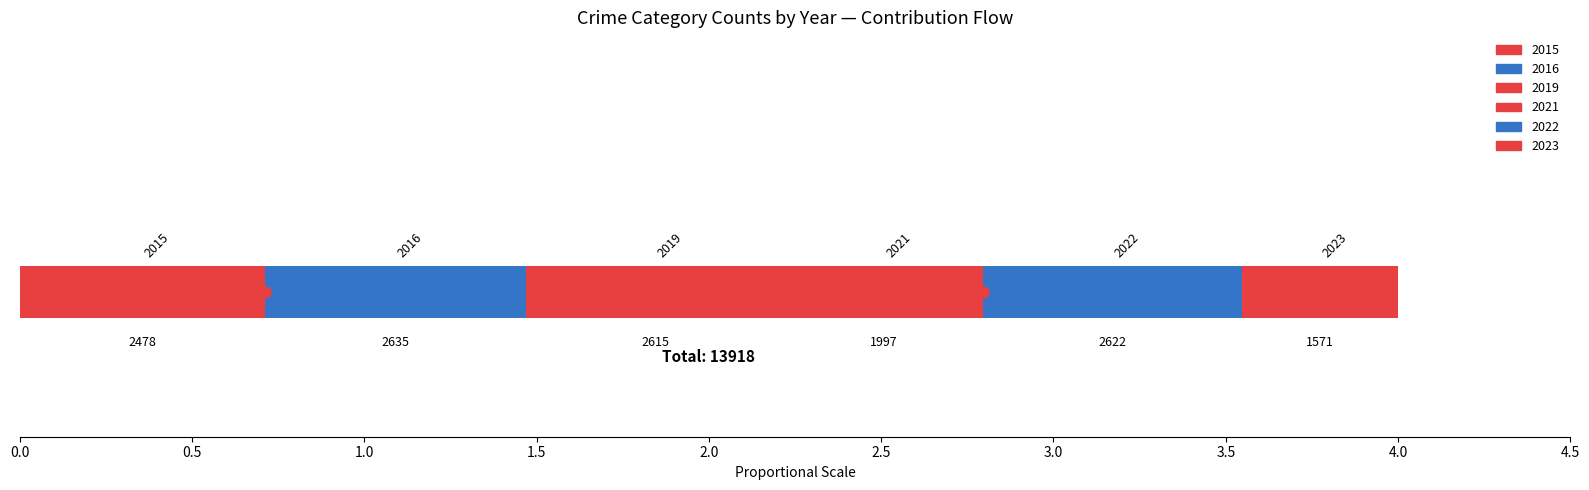

After their last crossing, which series has the higher values: 2021 or 2015?

2015